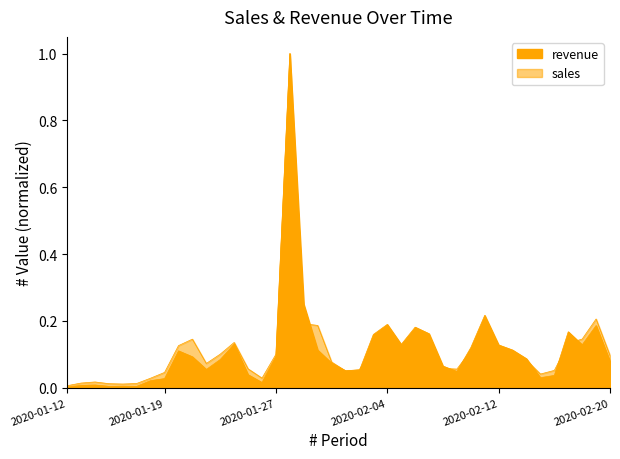

Reading left to right, transcribe all the data shown in this chart.

revenue: 0.0	0.0	0.0	0.0	0.0	0.0	0.0	0.0	0.1	0.1	0.1	0.1	0.1	0.0	0.0	0.1	1.0	0.2	0.1	0.1	0.1	0.1	0.2	0.2	0.1	0.2	0.2	0.1	0.0	0.1	0.2	0.1	0.1	0.1	0.0	0.0	0.2	0.1	0.2	0.1
sales: 0.0	0.0	0.0	0.0	0.0	0.0	0.0	0.0	0.1	0.1	0.1	0.1	0.1	0.1	0.0	0.1	1.0	0.2	0.2	0.1	0.1	0.1	0.1	0.1	0.1	0.1	0.1	0.1	0.1	0.1	0.2	0.1	0.1	0.1	0.0	0.1	0.1	0.1	0.2	0.1